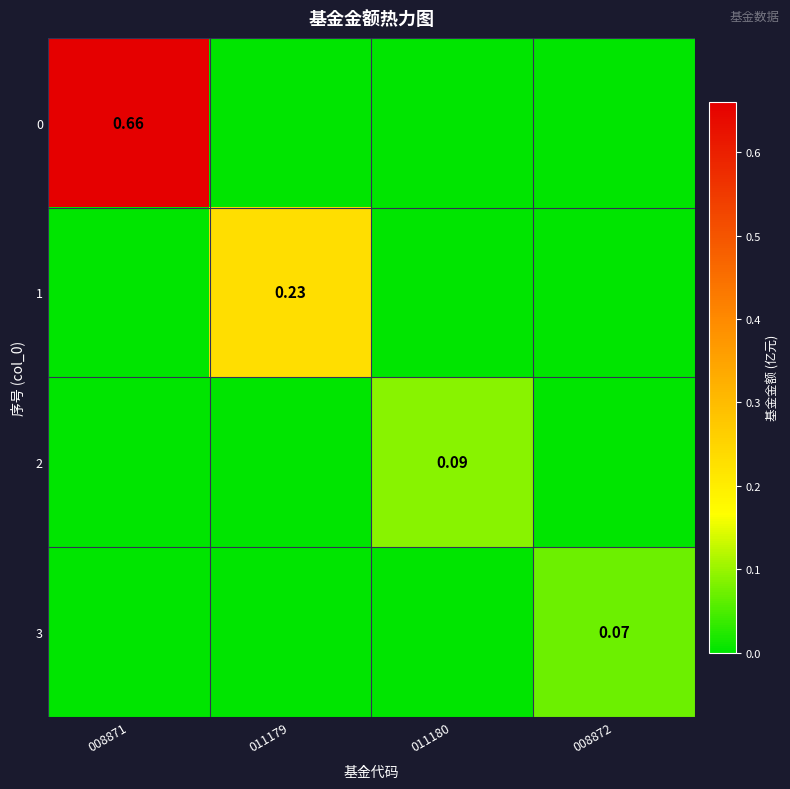

At which category is the sum across all series the highest?

008871